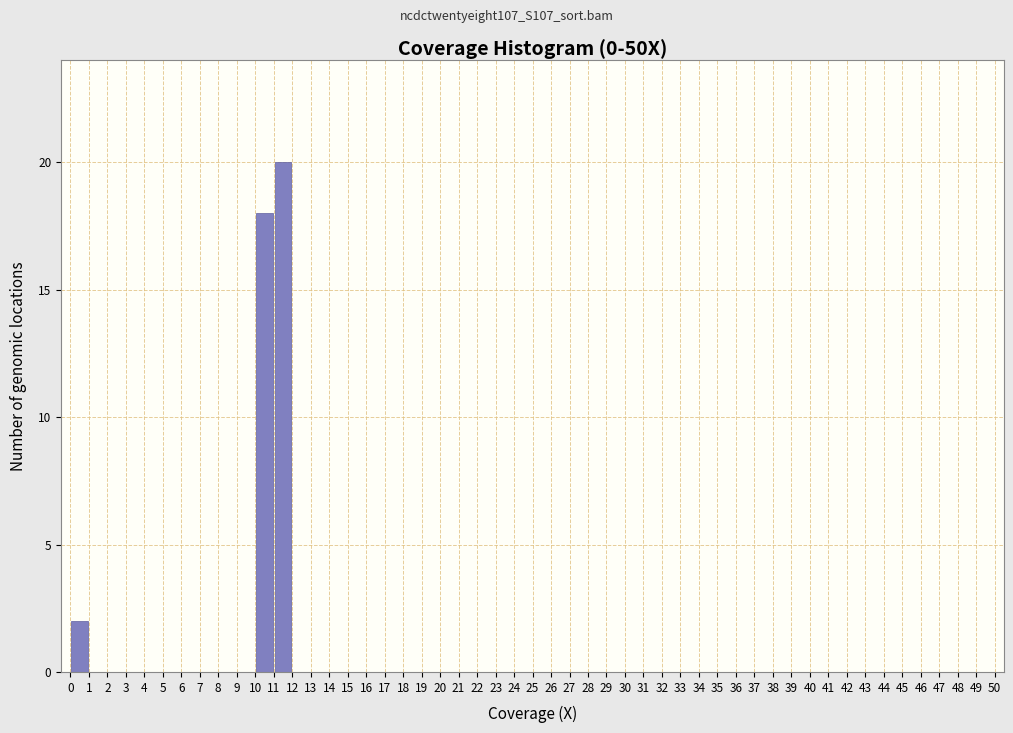

Over which range of the x-axis is the bar tallest?

11 to 12